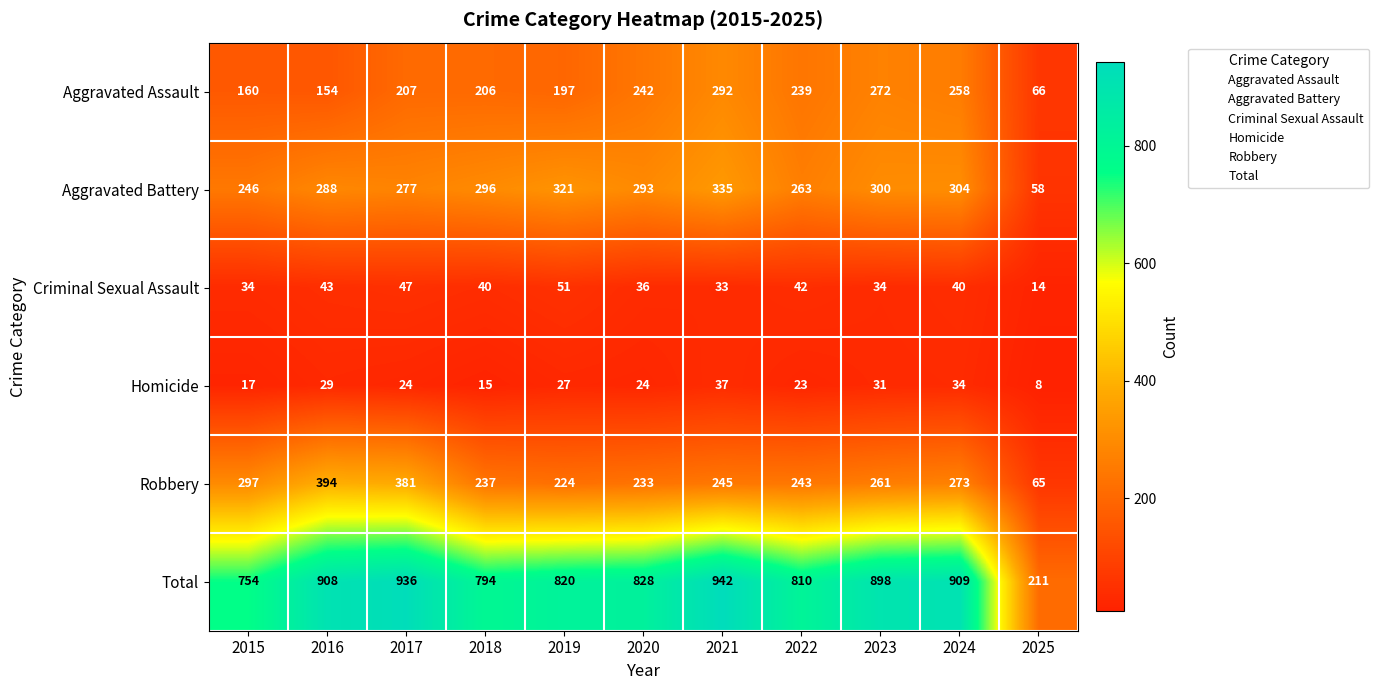

Which series has the largest total across all categories?

Total